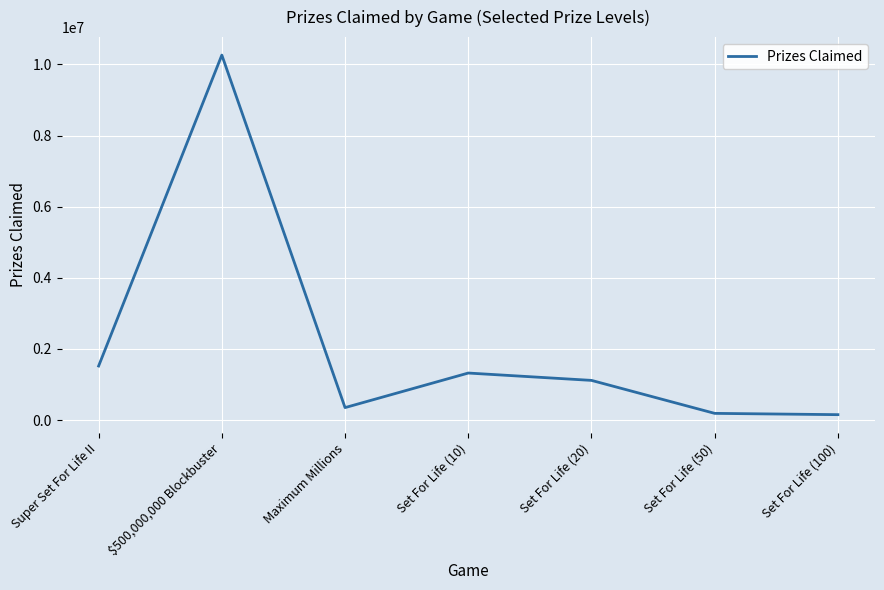

At which label is the value closest to 5206900?

Super Set For Life II